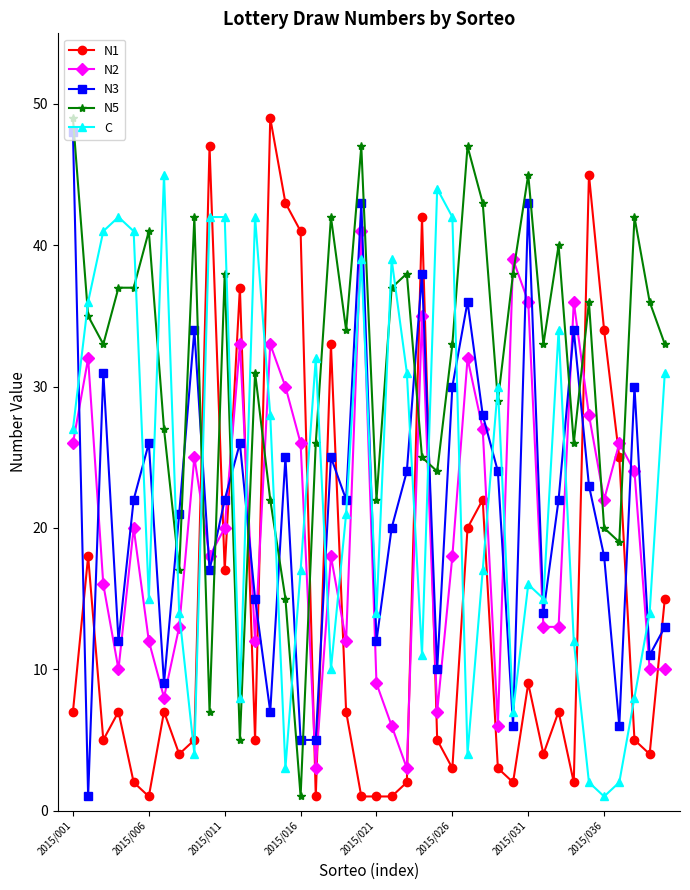

True or false: N3 and N2 cross at least once.

True